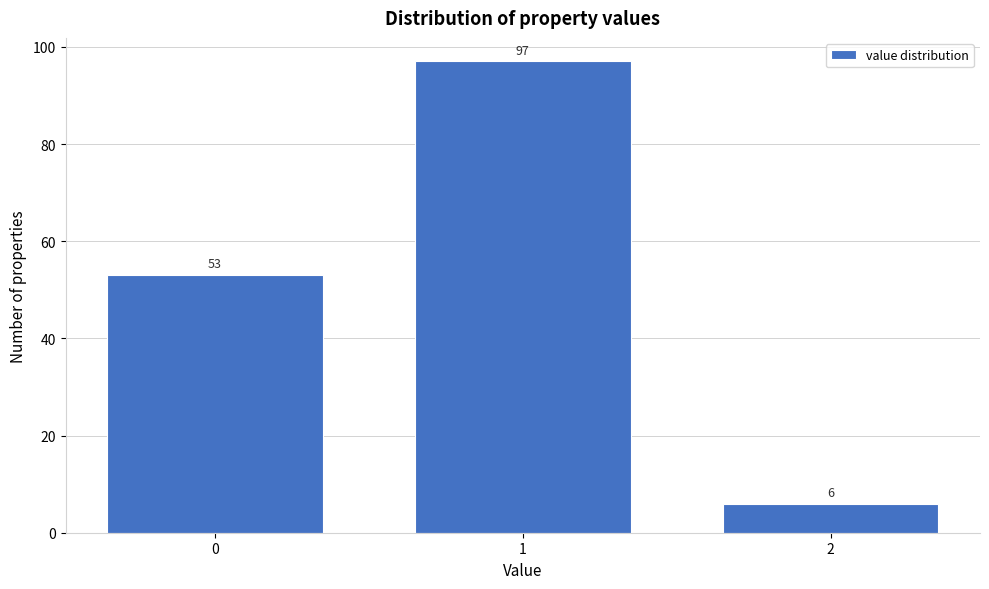

Reading left to right, list all the values displayed in this chart.

53	97	6